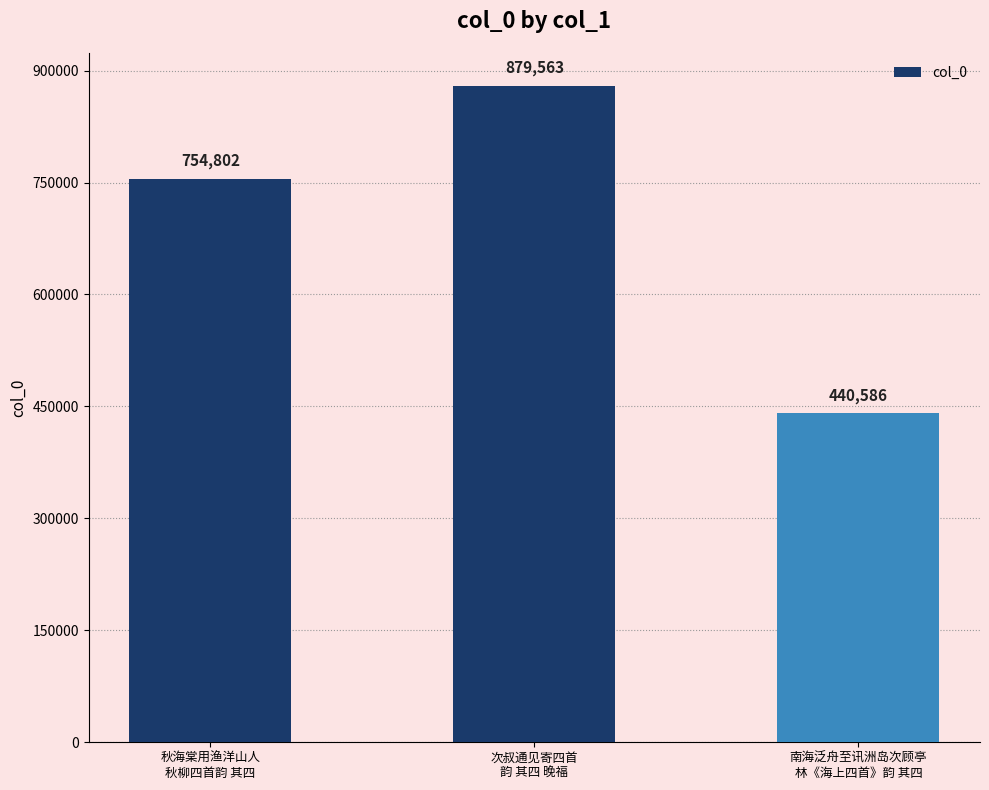

What is the smallest value displayed?

440586